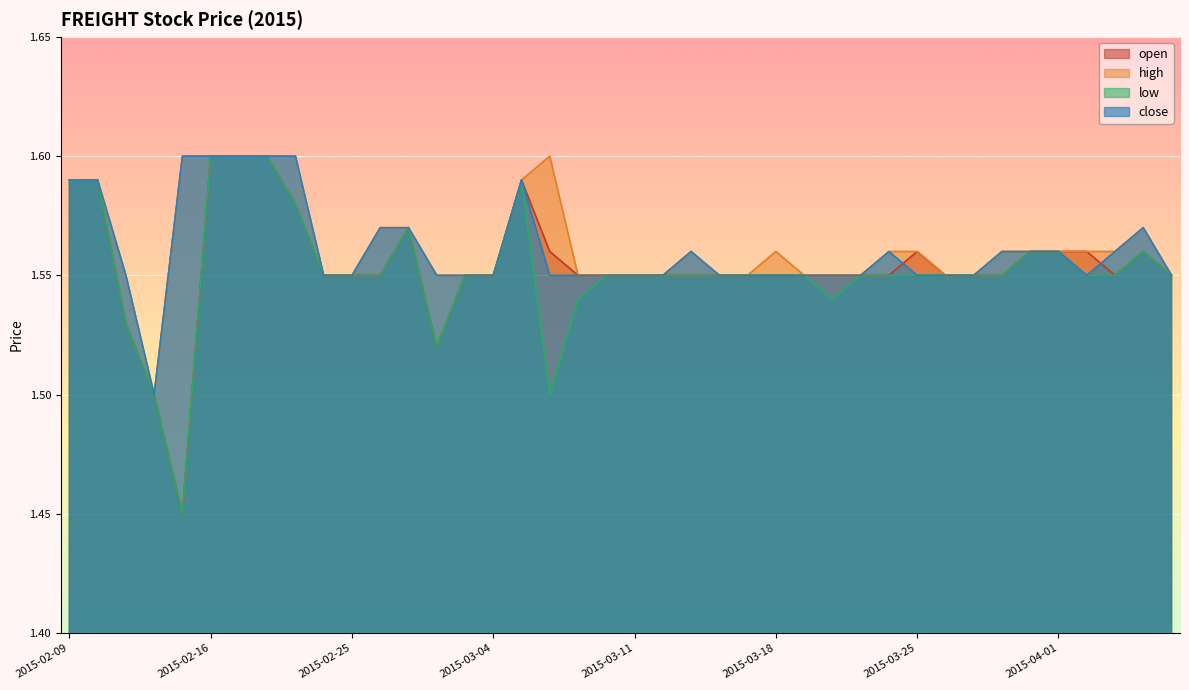

True or false: close and high intersect in this chart.

False